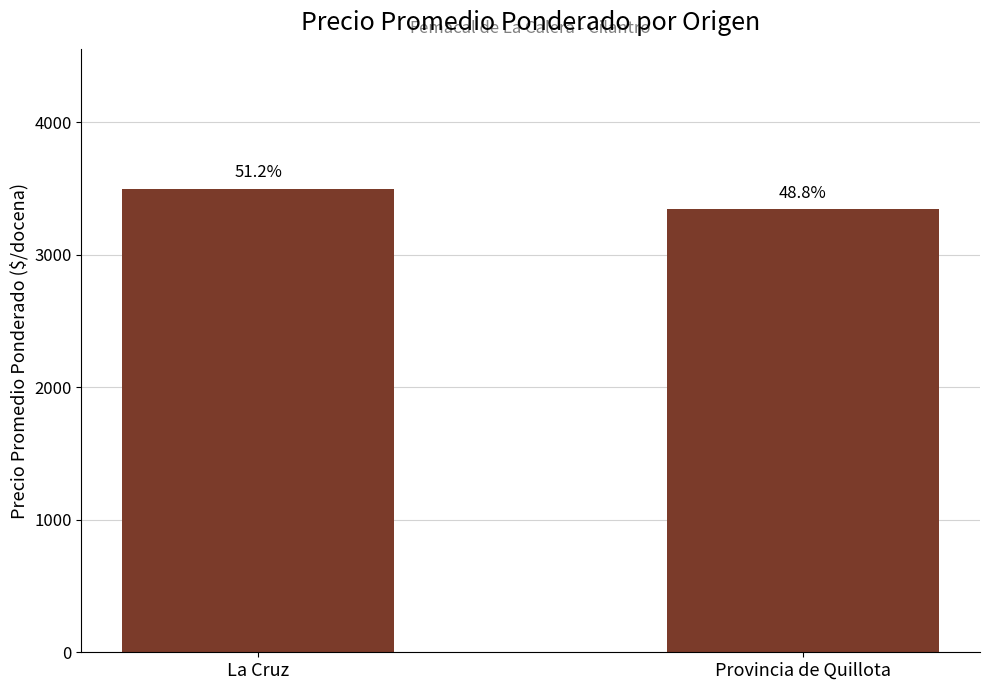

How many bars are there in total?

2